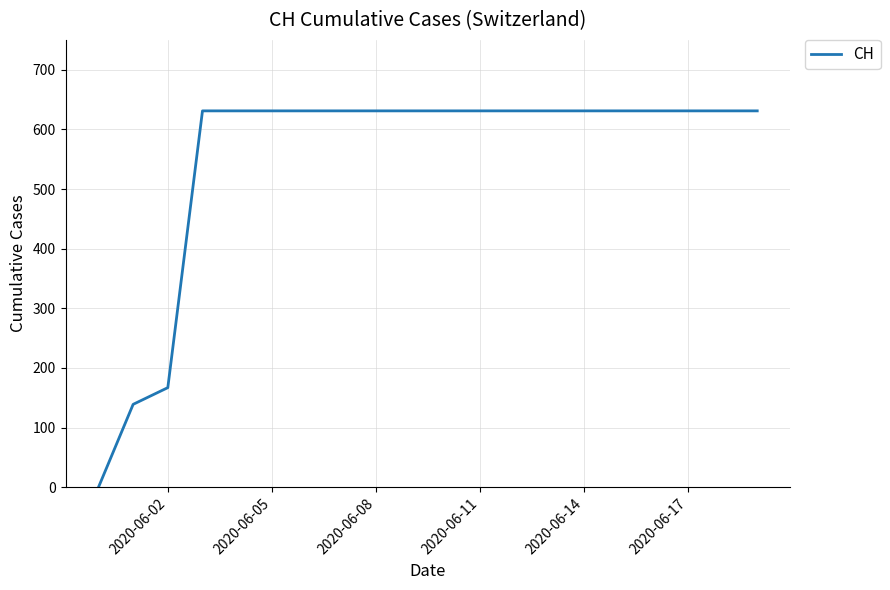

What is the greatest value displayed?

631